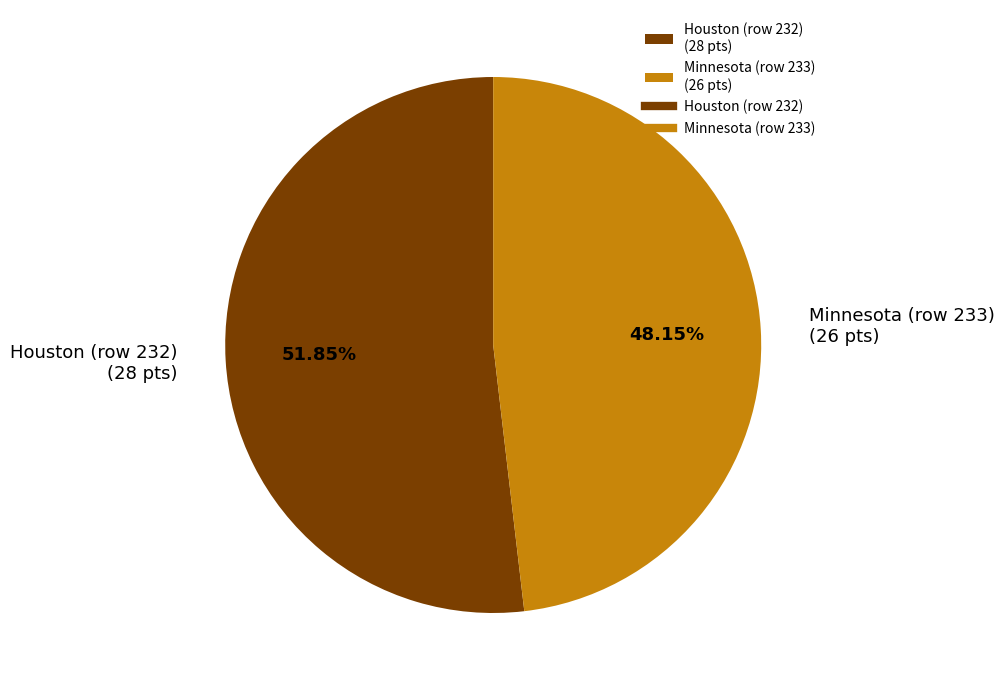

Which slice is the smallest?

Minnesota (row 233)